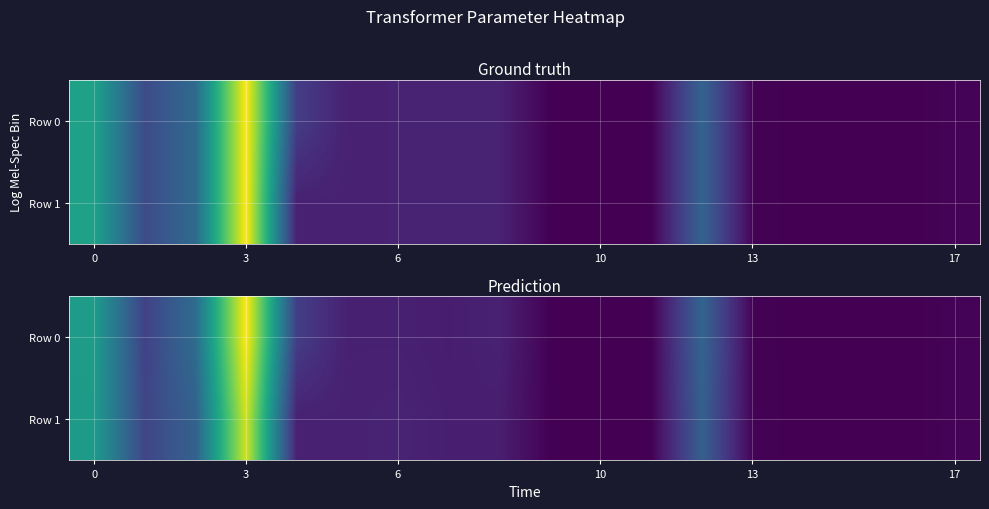

What is the total value across all series at 0?

120.3